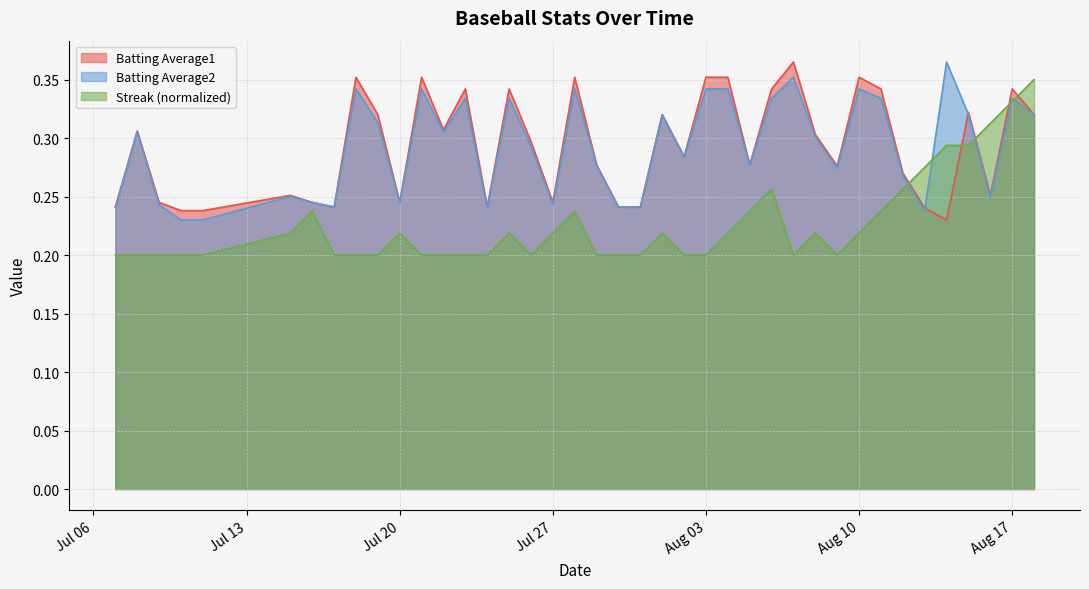

What are all the series names shown in the legend?

Batting Average1, Batting Average2, Streak (normalized)